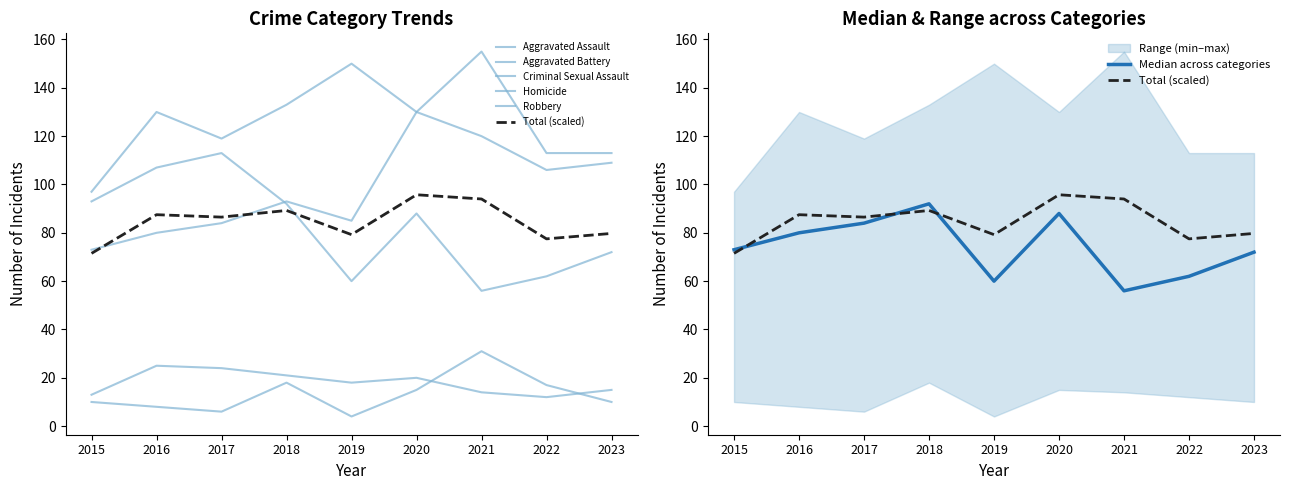

What is the difference between the second highest and minimum values in the Aggravated Battery series?

53.0